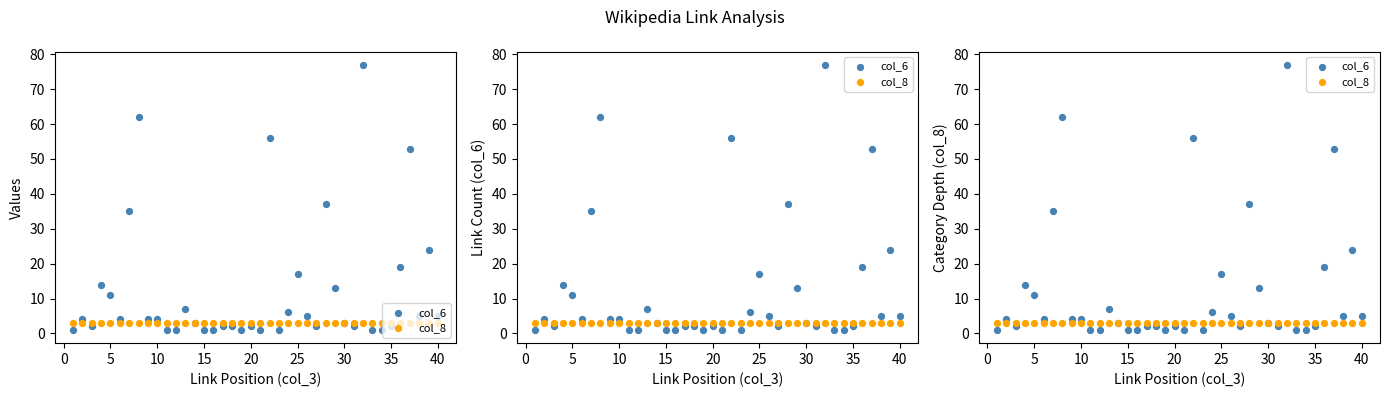

What are all the series names shown in the legend?

col_6, col_8